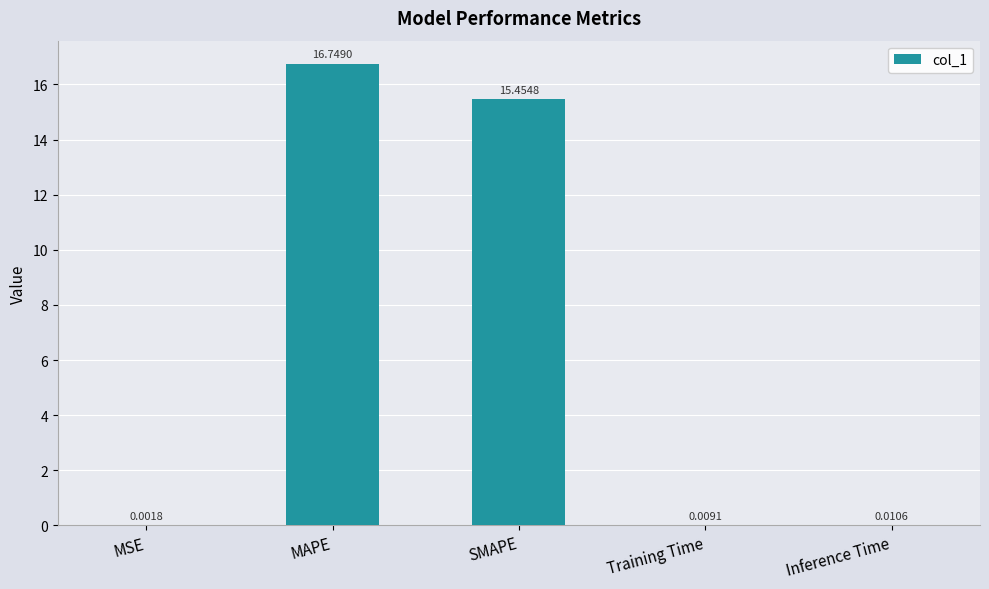

What is the sum of the values at SMAPE and MSE?

15.5